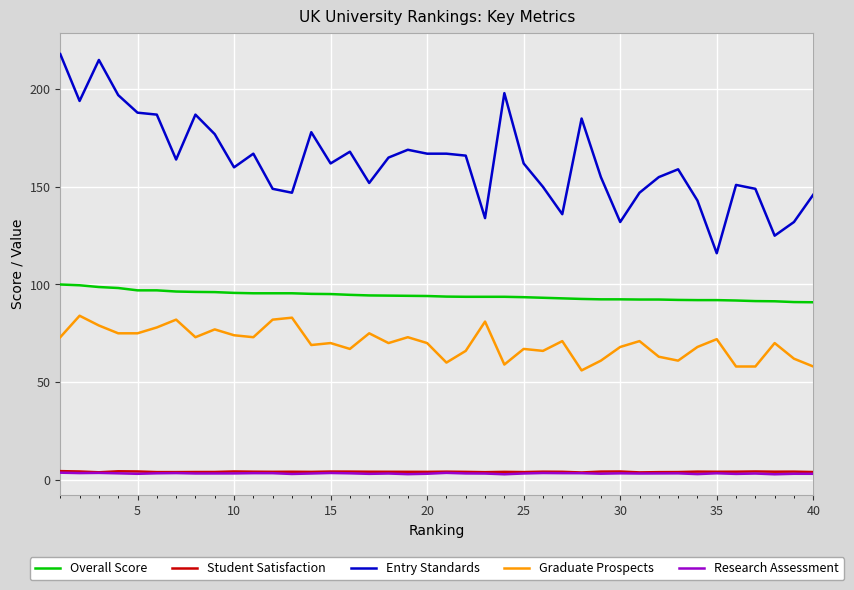

What is the lowest value of the Overall Score series?

90.9